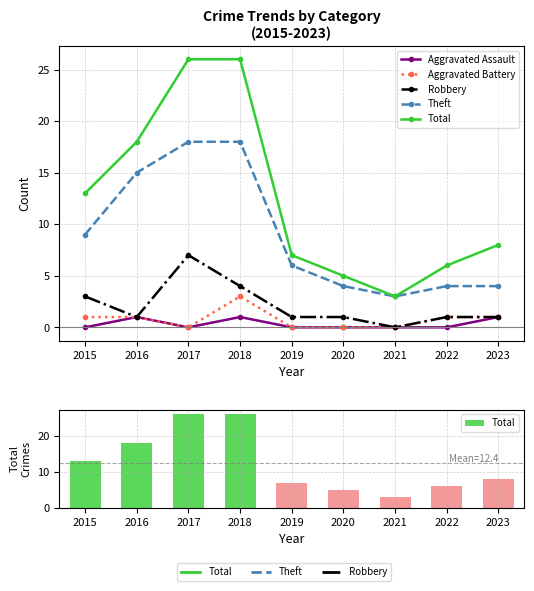

Rank the categories by Aggravated Battery value from lowest to highest.

2017, 2019, 2020, 2021, 2015, 2016, 2022, 2023, 2018